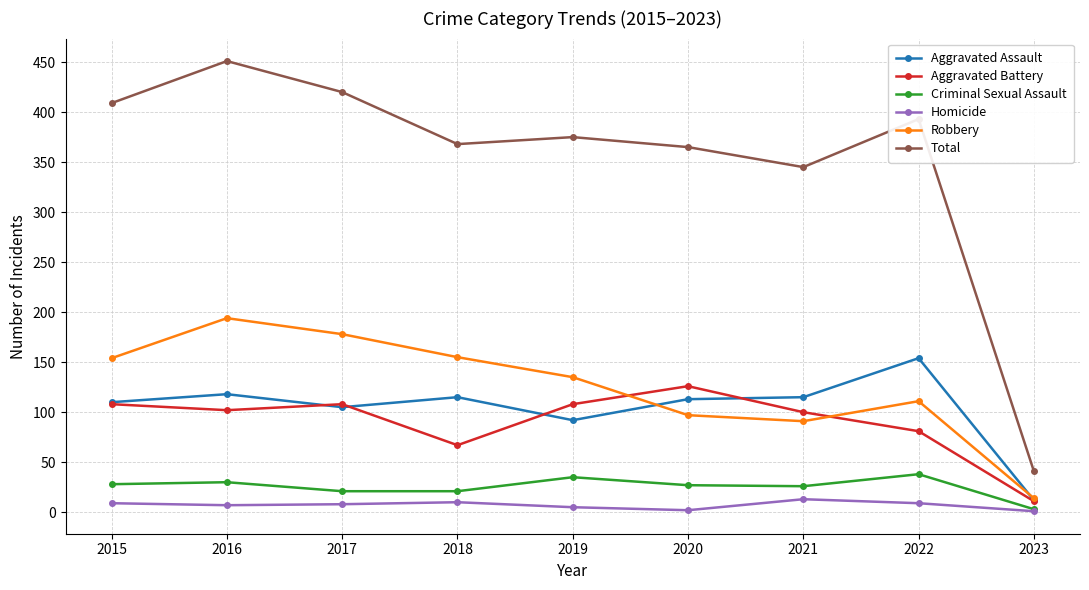

True or false: Total and Aggravated Assault intersect in this chart.

False